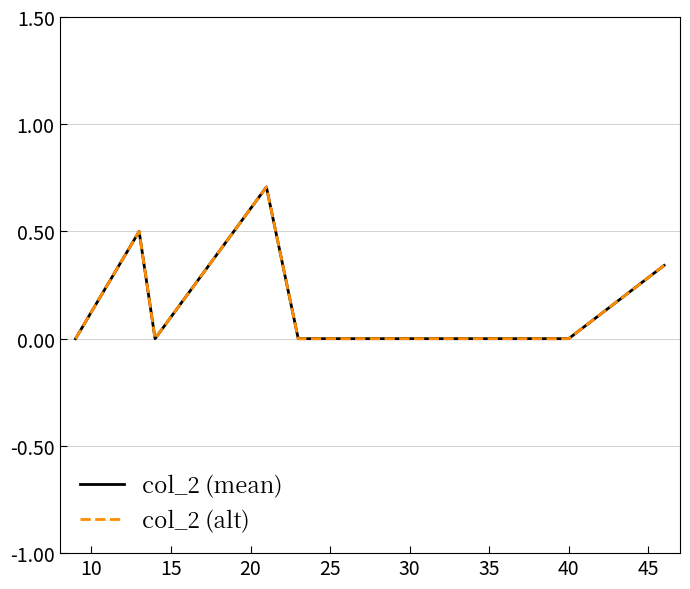

What is the maximum value shown in the chart?

0.7